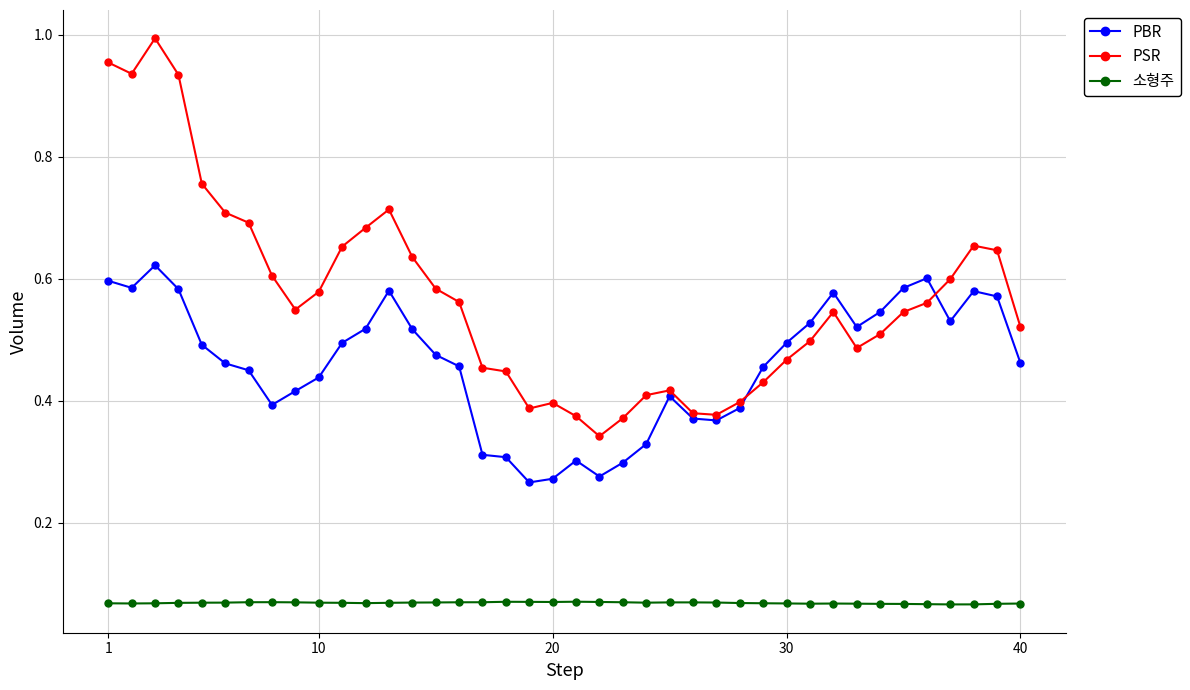

How many times do PBR and PSR cross each other?

2